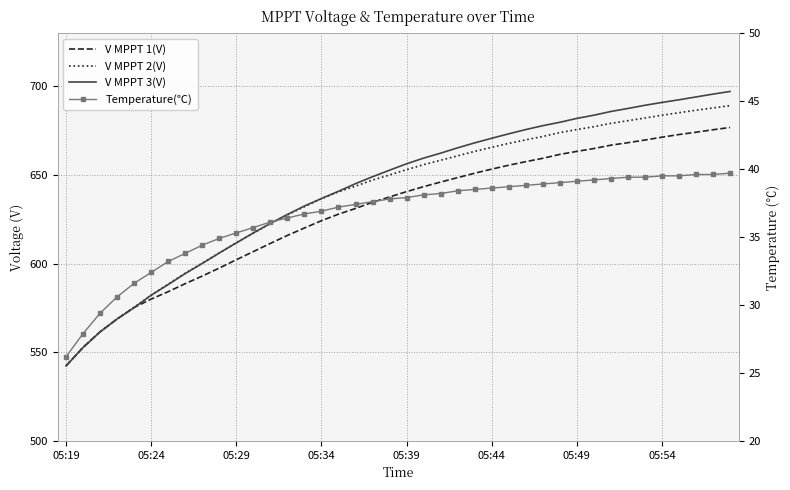

How many lines are shown in the chart?

4